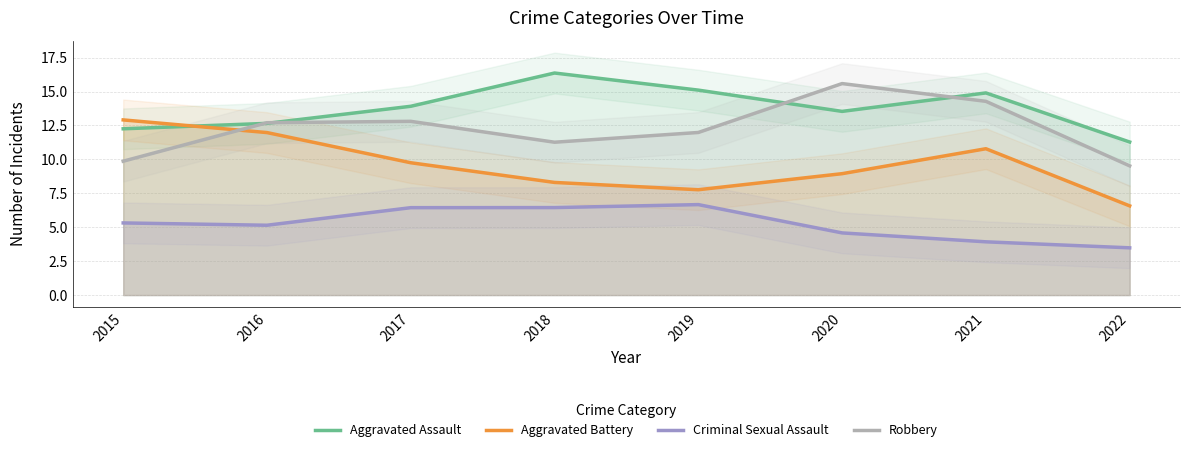

Where is Aggravated Battery nearest to the value 9?

2020